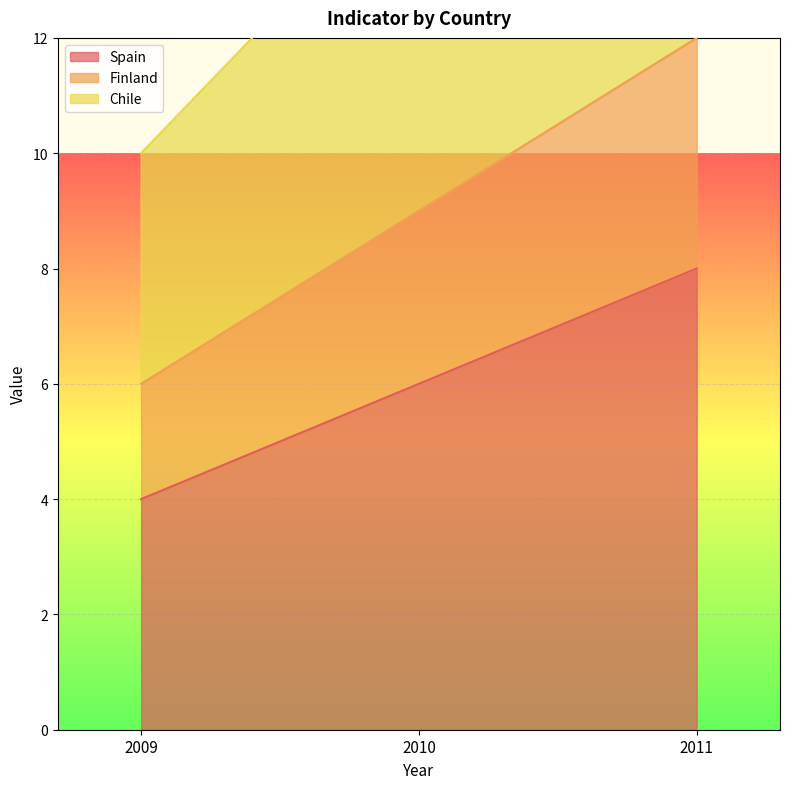

What is the average value of the Chile series?

15